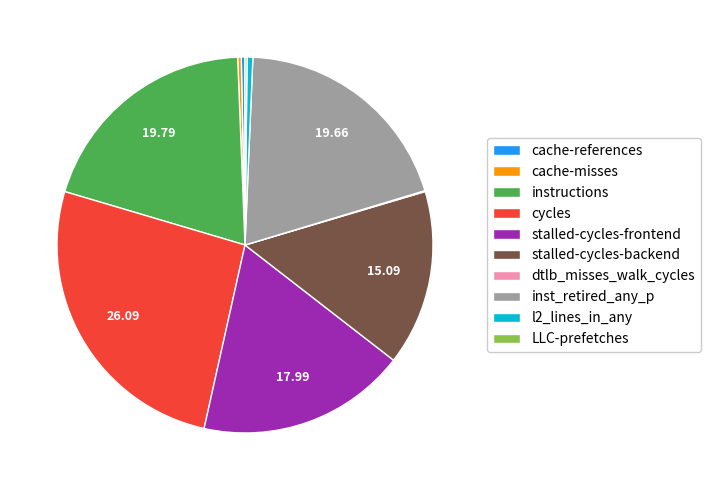

Does l2_lines_in_any account for over 50% of the chart?

No